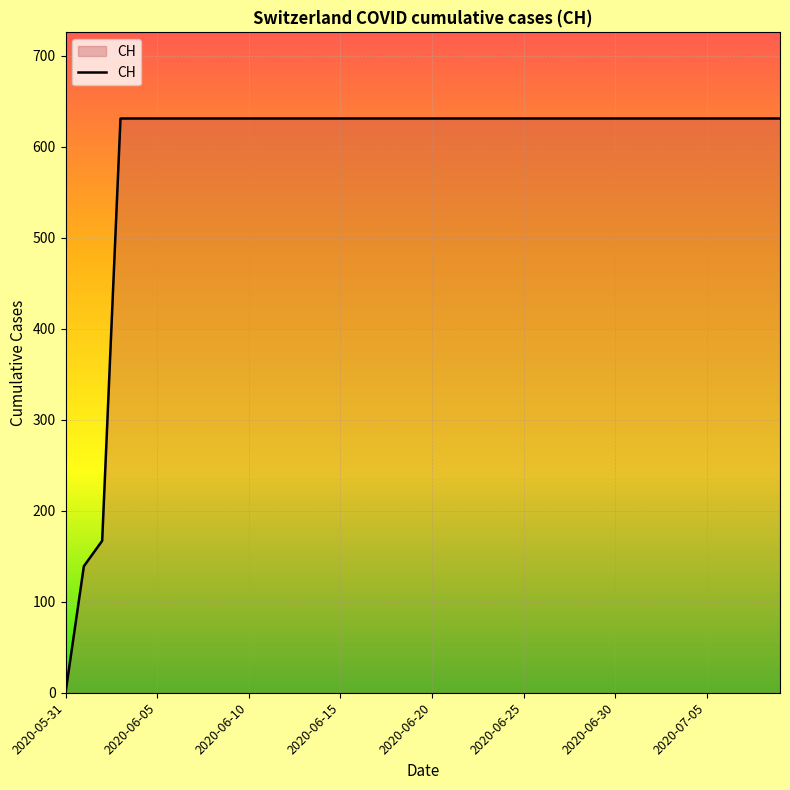

What is the greatest value displayed?

631